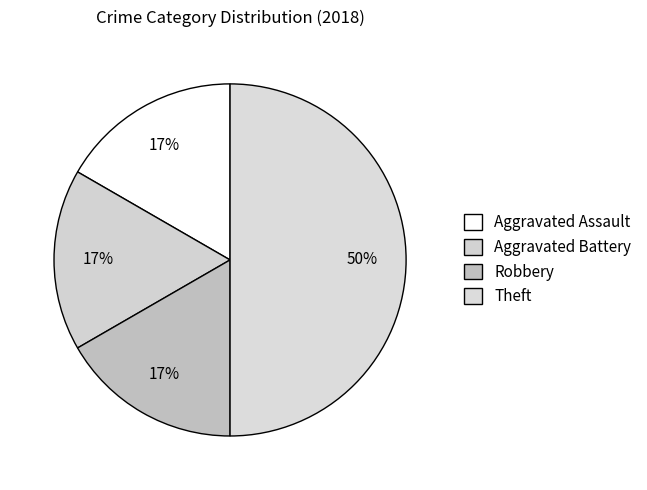

How many slices are in this pie chart?

4